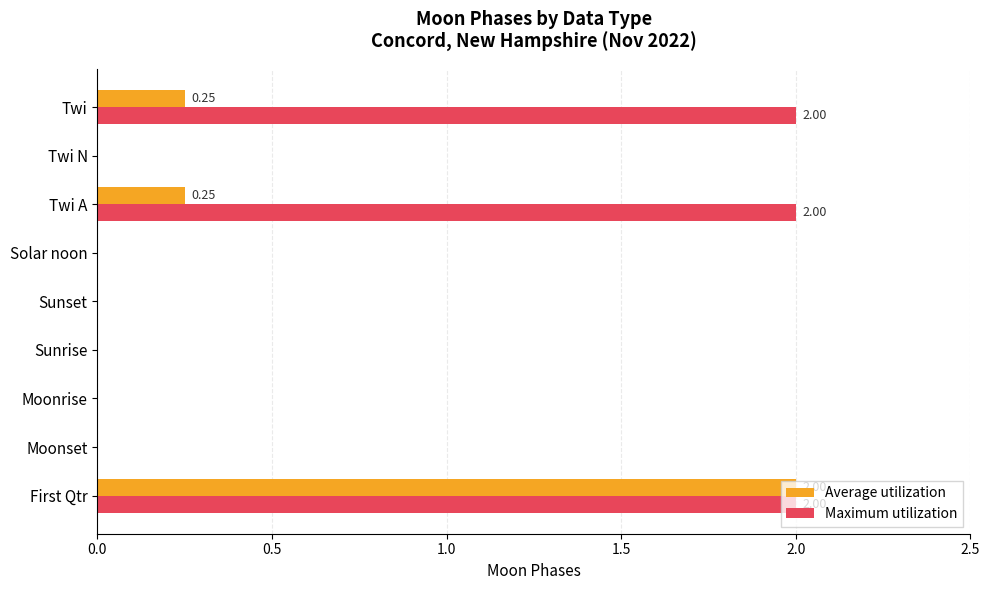

Which series has the largest total across all categories?

Maximum utilization